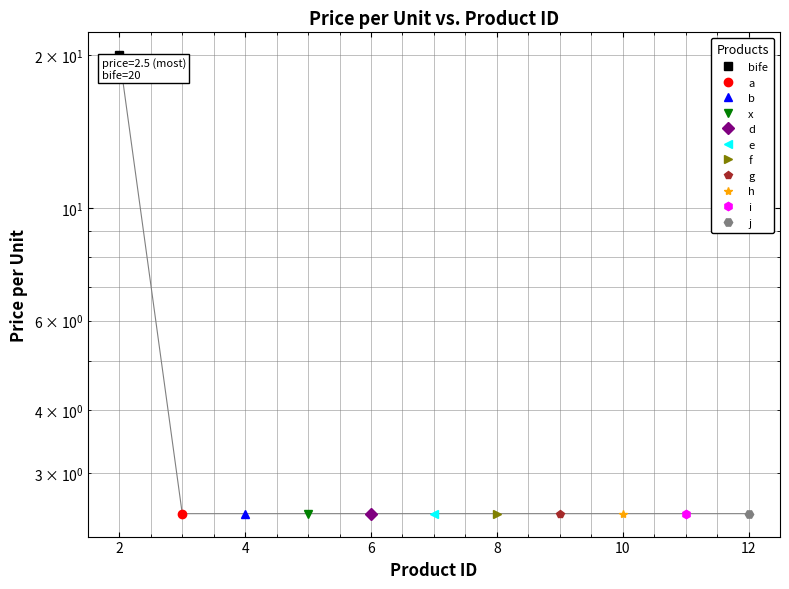

Rank the categories by value from lowest to highest.

3, 4, 5, 6, 7, 8, 9, 10, 11, 12, 2